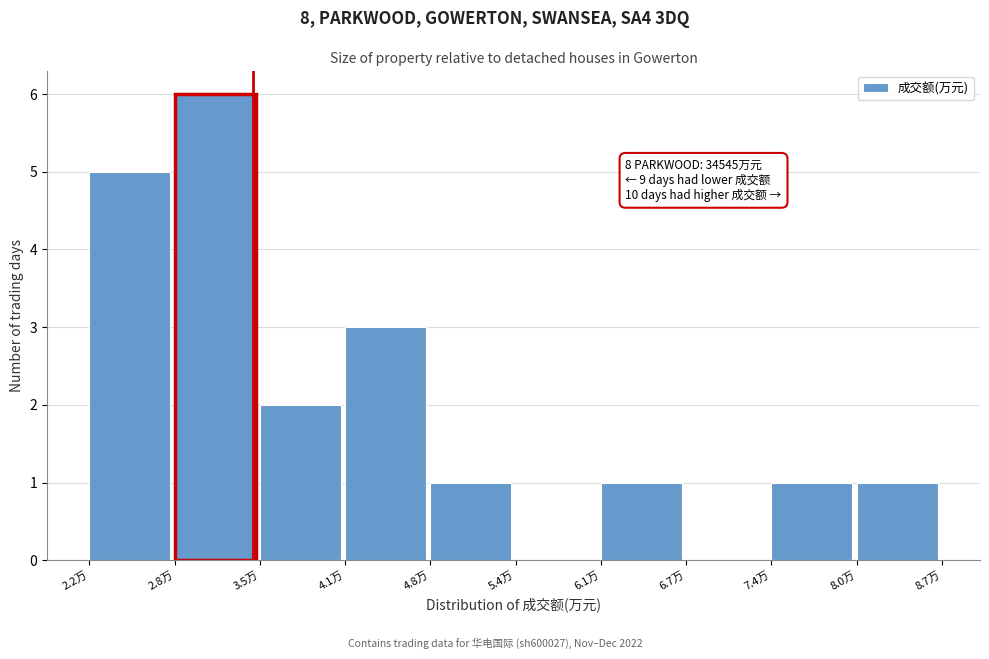

Reading left to right, list all the values displayed in this chart.

2.2万=5	2.8万=6	3.5万=2	4.1万=3	4.8万=1	5.4万=0	6.1万=1	6.7万=0	7.4万=1	8.0万=1